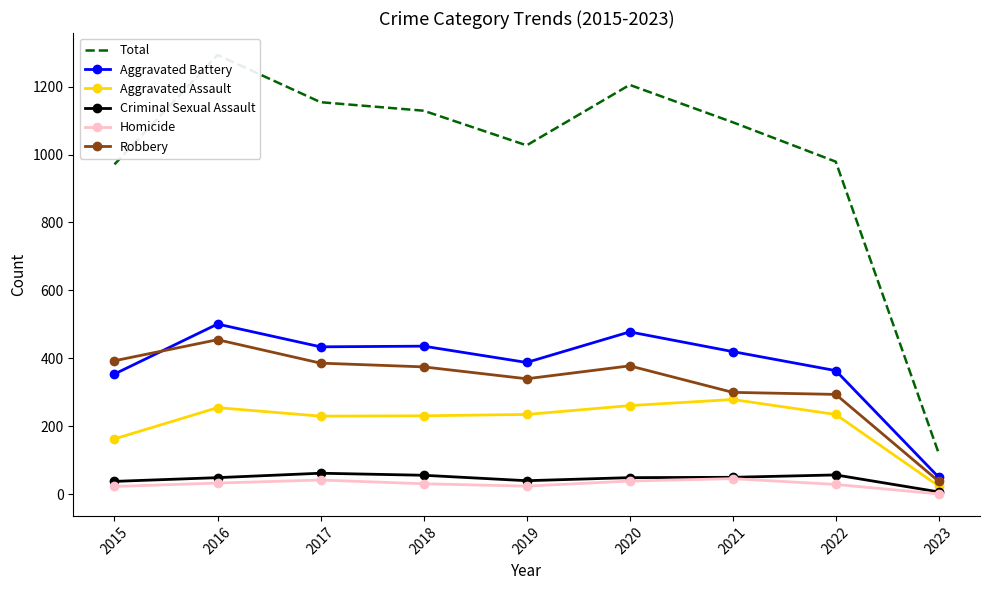

What is the value of the Robbery point at the 9th from the left?

38